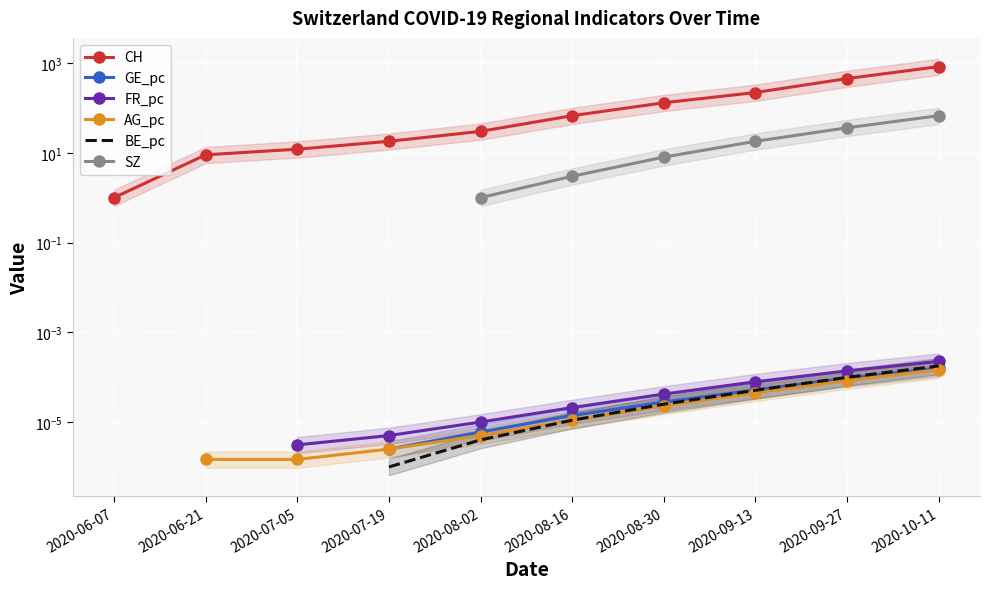

True or false: FR_pc and CH intersect in this chart.

False